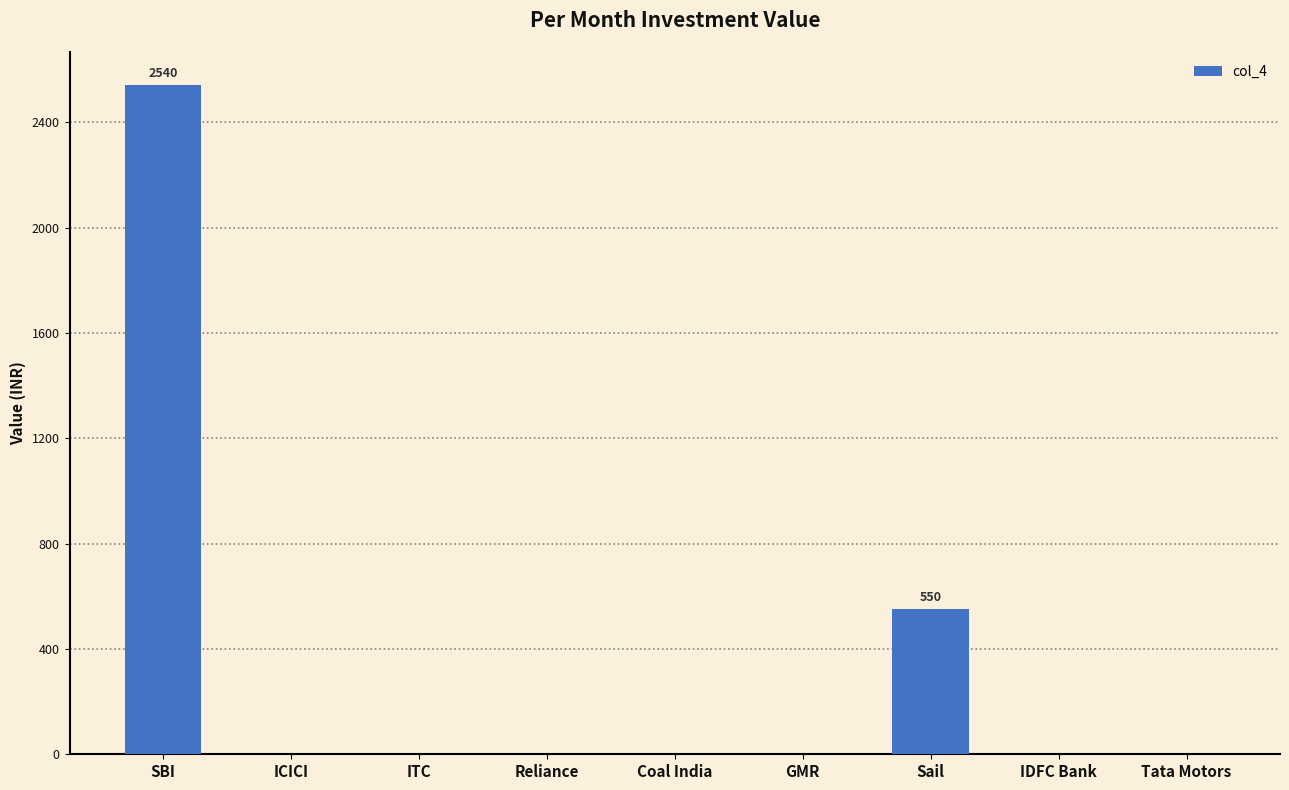

Reading right to left, list all the values displayed in this chart.

0	0	550	0	0	0	0	0	2540